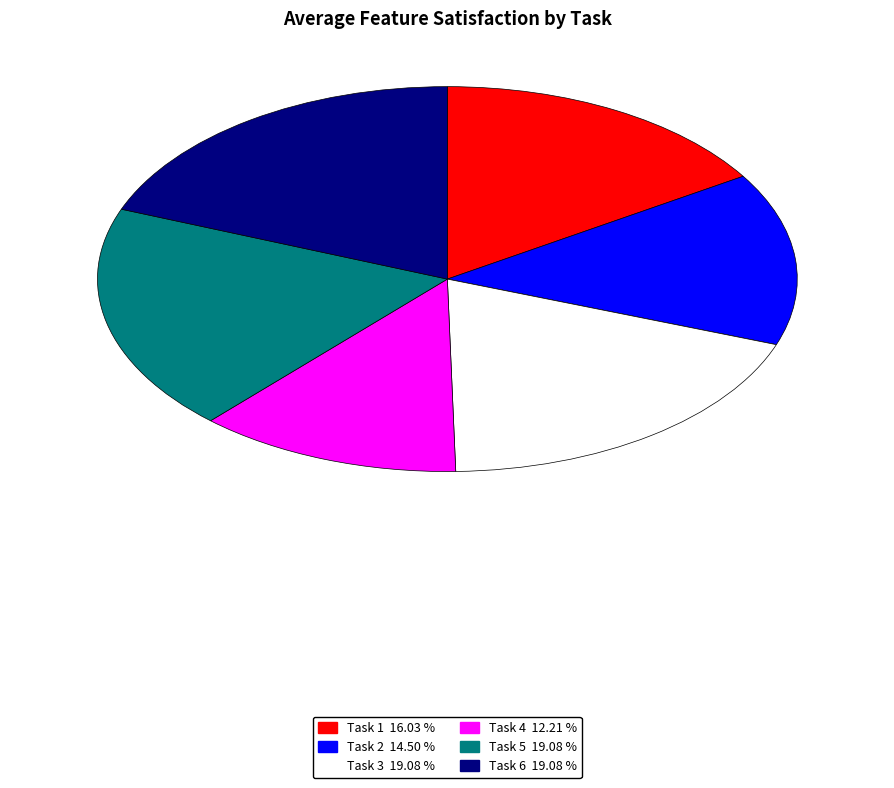

Is it true that Task 3 is 7% of the pie?

False